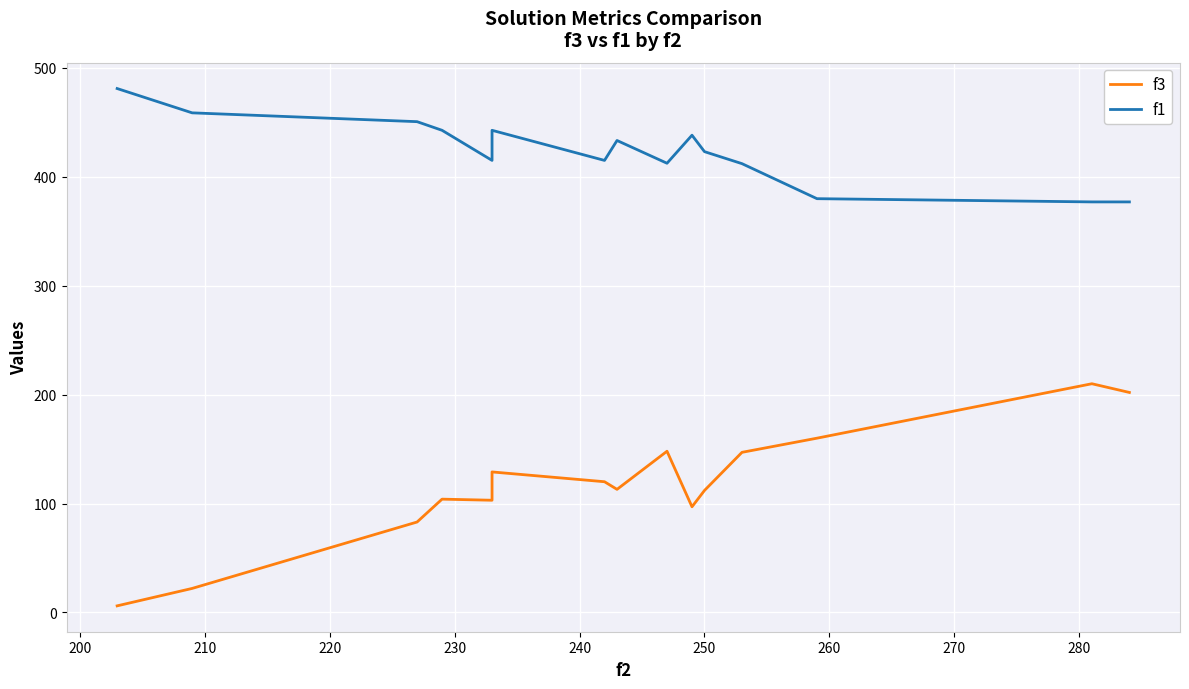

Is this an area chart (filled region under the line)?

No